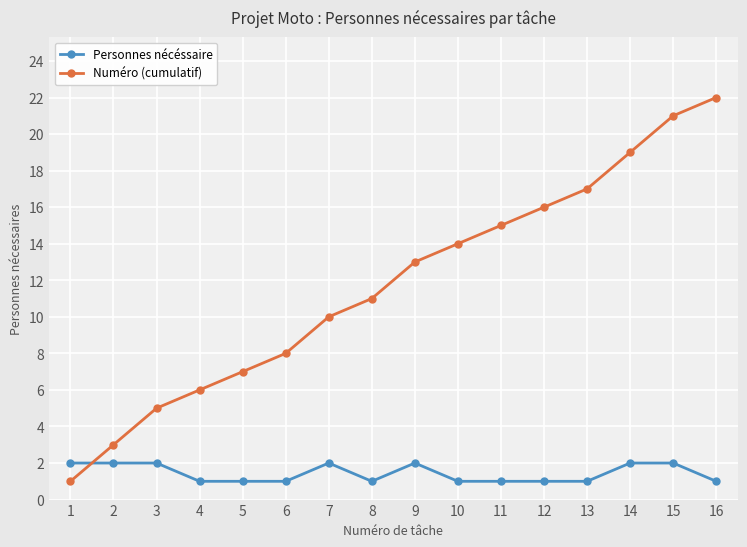

True or false: Personnes nécéssaire and Numéro (cumulatif) intersect in this chart.

True